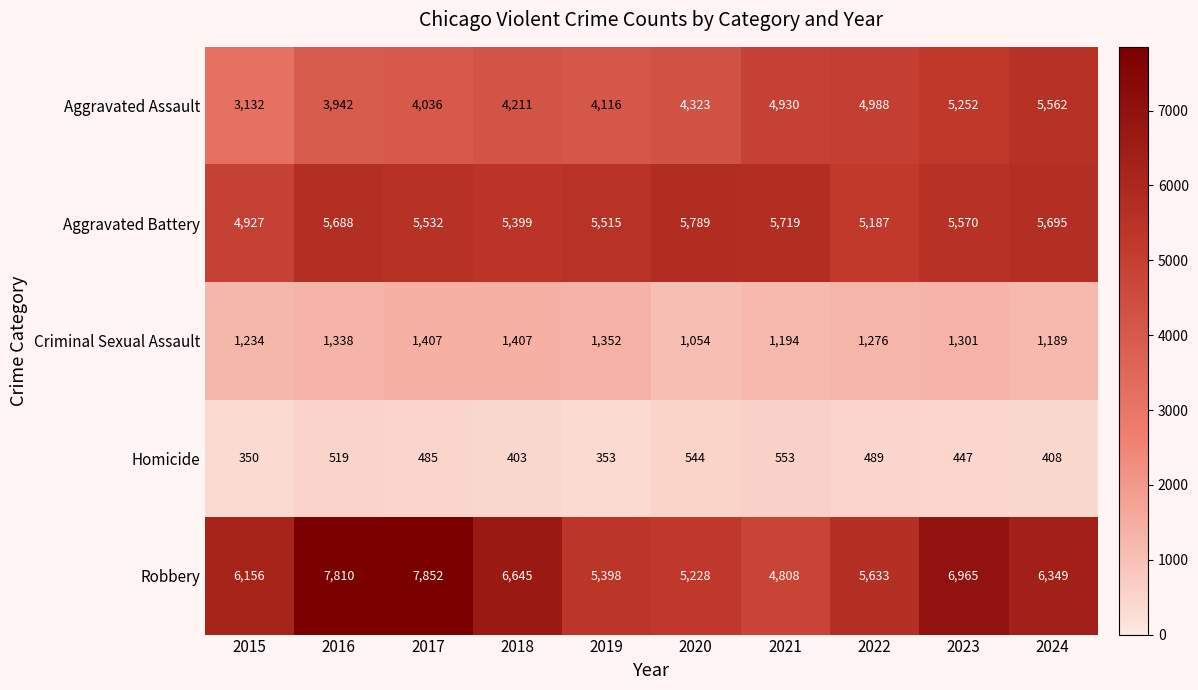

Count the number of categories in the chart.

10